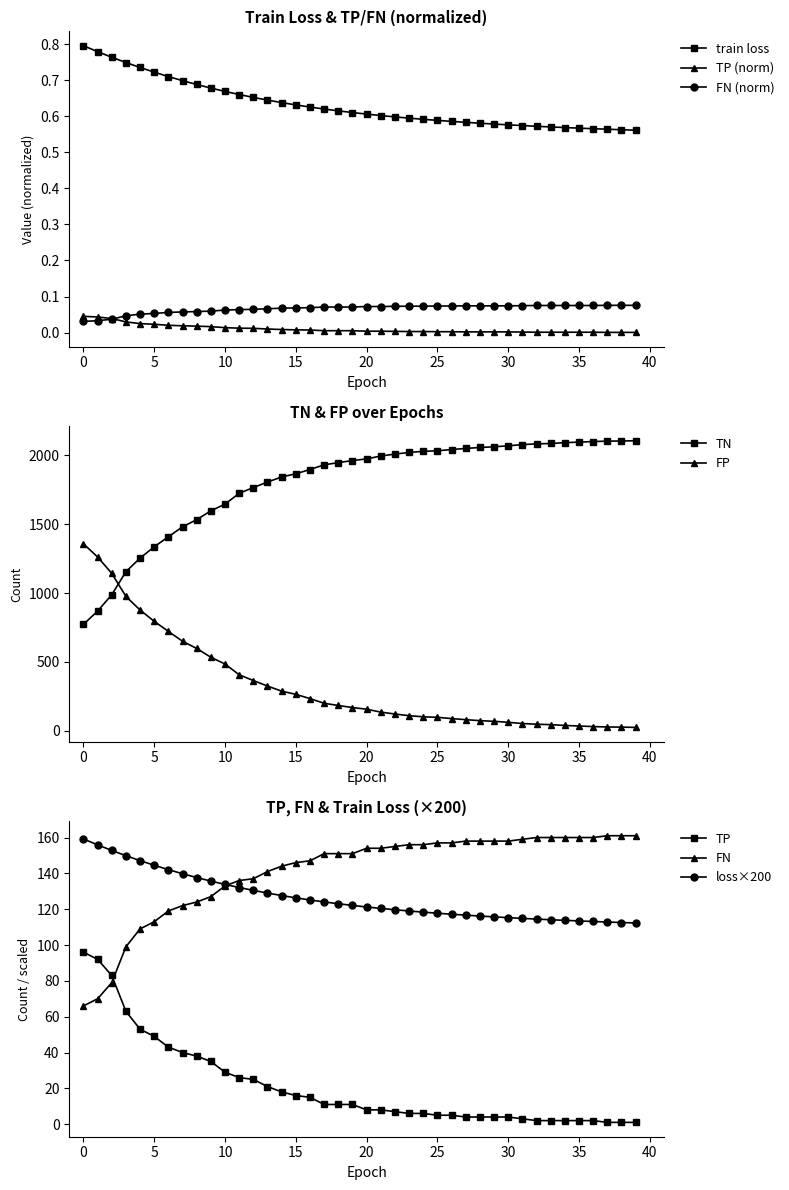

Reading left to right, extract all data points from this chart.

train loss: 0=0.8	1=0.8	2=0.8	3=0.7	4=0.7	5=0.7	6=0.7	7=0.7	8=0.7	9=0.7	10=0.7	11=0.7	12=0.7	13=0.6	14=0.6	15=0.6	16=0.6	17=0.6	18=0.6	19=0.6	20=0.6	21=0.6	22=0.6	23=0.6	24=0.6	25=0.6	26=0.6	27=0.6	28=0.6	29=0.6	30=0.6	31=0.6	32=0.6	33=0.6	34=0.6	35=0.6	36=0.6	37=0.6	38=0.6	39=0.6
TP: 0=0.0	1=0.0	2=0.0	3=0.0	4=0.0	5=0.0	6=0.0	7=0.0	8=0.0	9=0.0	10=0.0	11=0.0	12=0.0	13=0.0	14=0.0	15=0.0	16=0.0	17=0.0	18=0.0	19=0.0	20=0.0	21=0.0	22=0.0	23=0.0	24=0.0	25=0.0	26=0.0	27=0.0	28=0.0	29=0.0	30=0.0	31=0.0	32=0.0	33=0.0	34=0.0	35=0.0	36=0.0	37=0.0	38=0.0	39=0.0
TN: 0=773.0	1=869.0	2=988.0	3=1155.0	4=1254.0	5=1336.0	6=1409.0	7=1481.0	8=1533.0	9=1597.0	10=1646.0	11=1724.0	12=1766.0	13=1806.0	14=1843.0	15=1866.0	16=1897.0	17=1931.0	18=1947.0	19=1962.0	20=1974.0	21=1995.0	22=2009.0	23=2021.0	24=2029.0	25=2033.0	26=2042.0	27=2050.0	28=2057.0	29=2062.0	30=2069.0	31=2078.0	32=2083.0	33=2086.0	34=2092.0	35=2096.0	36=2100.0	37=2103.0	38=2104.0	39=2106.0
FP: 0=1358.0	1=1262.0	2=1143.0	3=976.0	4=877.0	5=795.0	6=722.0	7=650.0	8=598.0	9=534.0	10=485.0	11=407.0	12=365.0	13=325.0	14=288.0	15=265.0	16=234.0	17=200.0	18=184.0	19=169.0	20=157.0	21=136.0	22=122.0	23=110.0	24=102.0	25=98.0	26=89.0	27=81.0	28=74.0	29=69.0	30=62.0	31=53.0	32=48.0	33=45.0	34=39.0	35=35.0	36=31.0	37=28.0	38=27.0	39=25.0
FN: 0=0.0	1=0.0	2=0.0	3=0.0	4=0.1	5=0.1	6=0.1	7=0.1	8=0.1	9=0.1	10=0.1	11=0.1	12=0.1	13=0.1	14=0.1	15=0.1	16=0.1	17=0.1	18=0.1	19=0.1	20=0.1	21=0.1	22=0.1	23=0.1	24=0.1	25=0.1	26=0.1	27=0.1	28=0.1	29=0.1	30=0.1	31=0.1	32=0.1	33=0.1	34=0.1	35=0.1	36=0.1	37=0.1	38=0.1	39=0.1